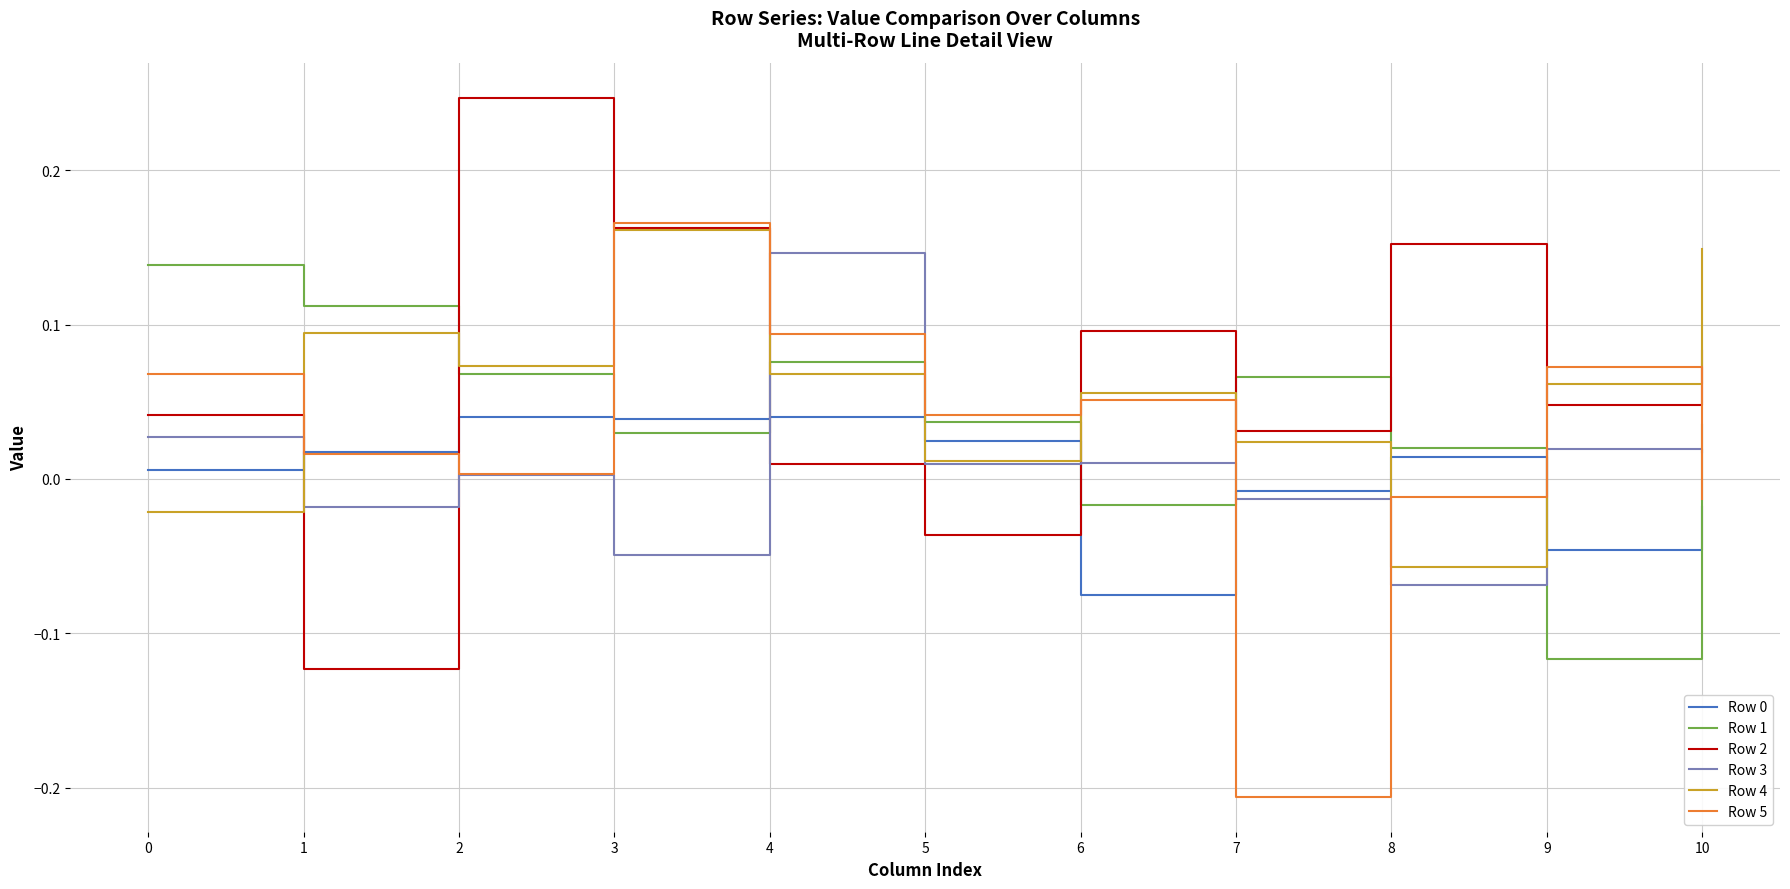

Is the value of Row 3 at 9 greater than the value of Row 5 at 0?

No